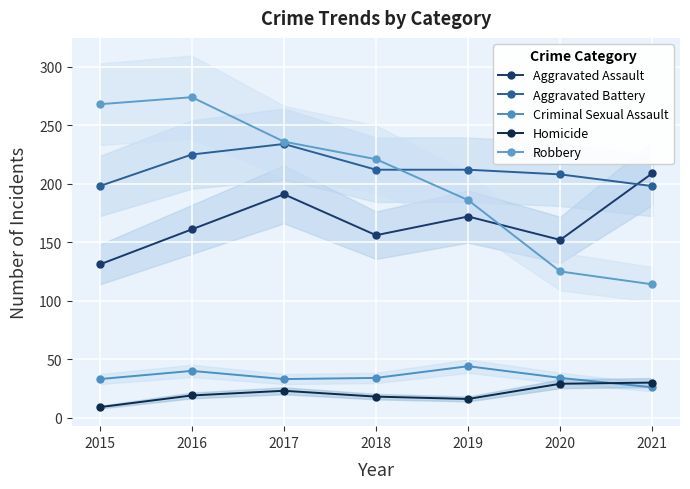

How many lines are shown in the chart?

5